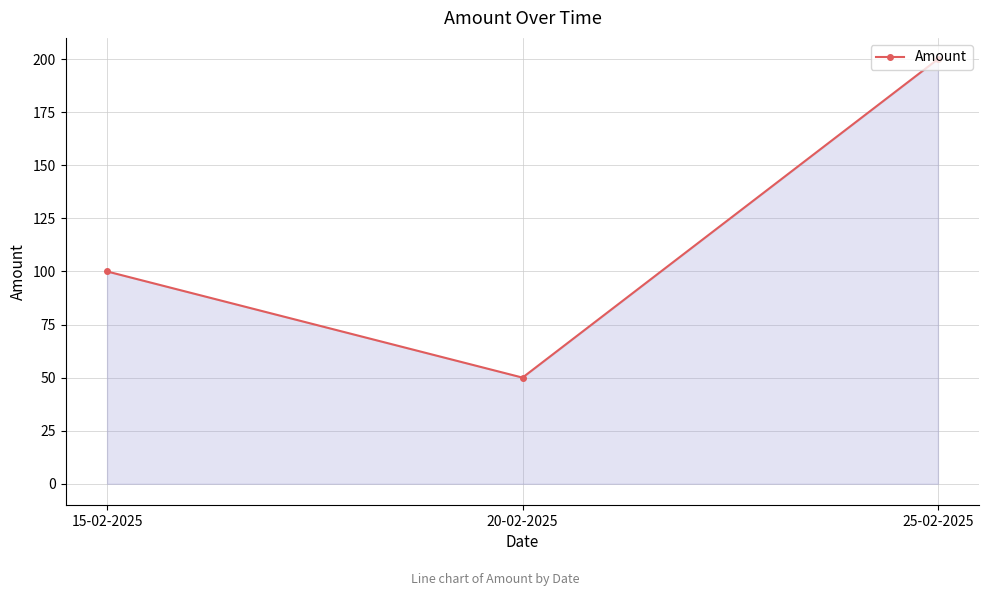

What is the label of the 2nd point from the right?

20-02-2025